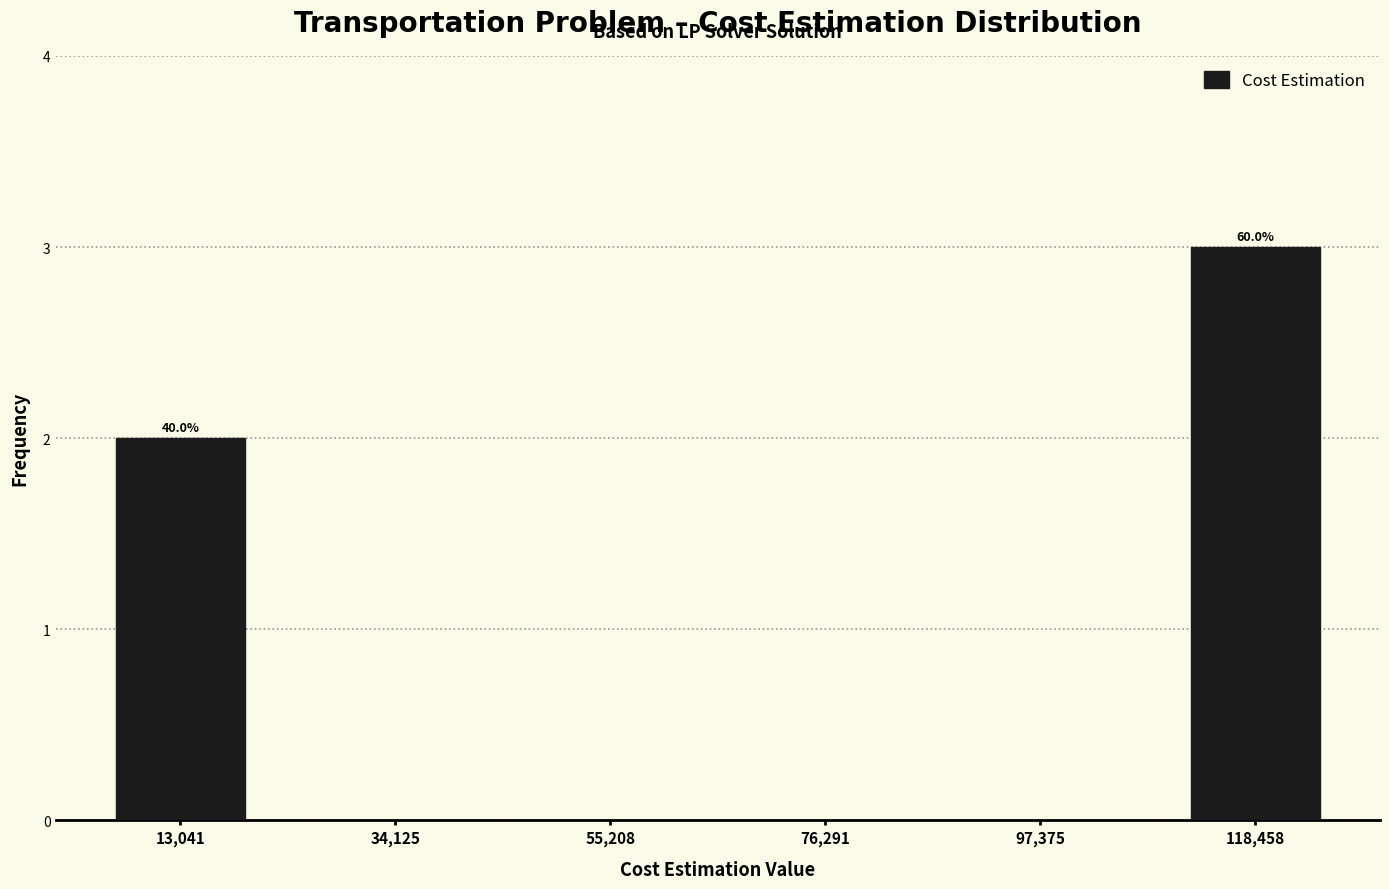

Which range on the x-axis has the tallest bar?

110000 to 130000